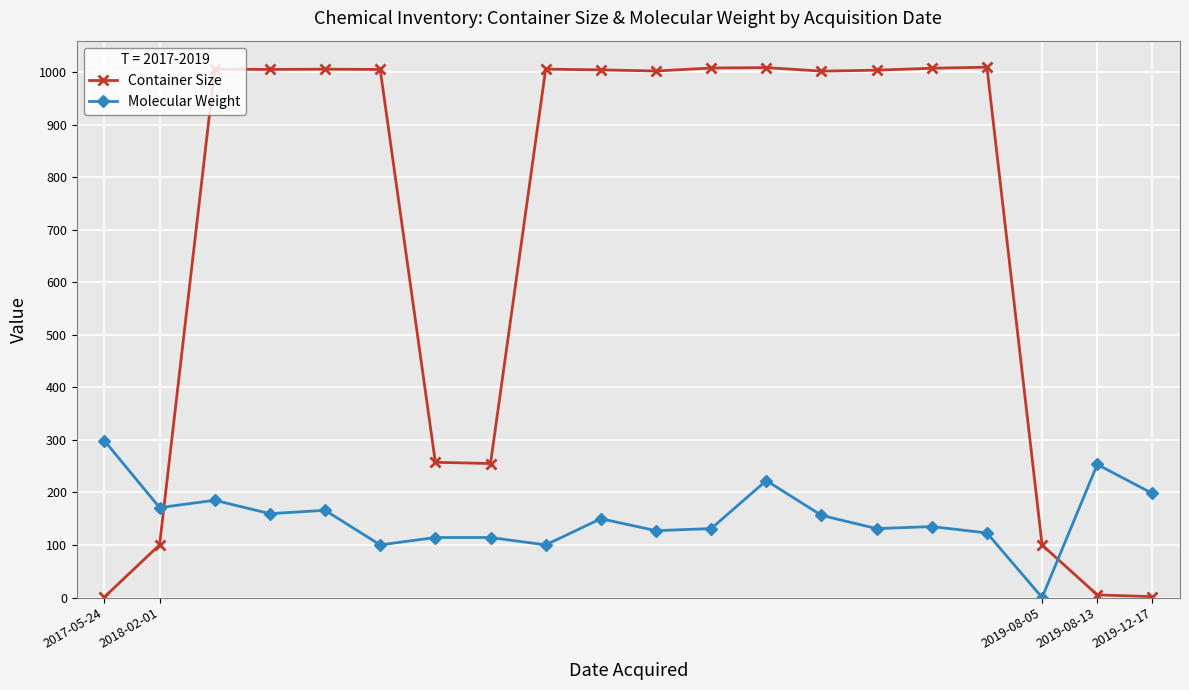

At how many categories does at least one series exceed 859?

13